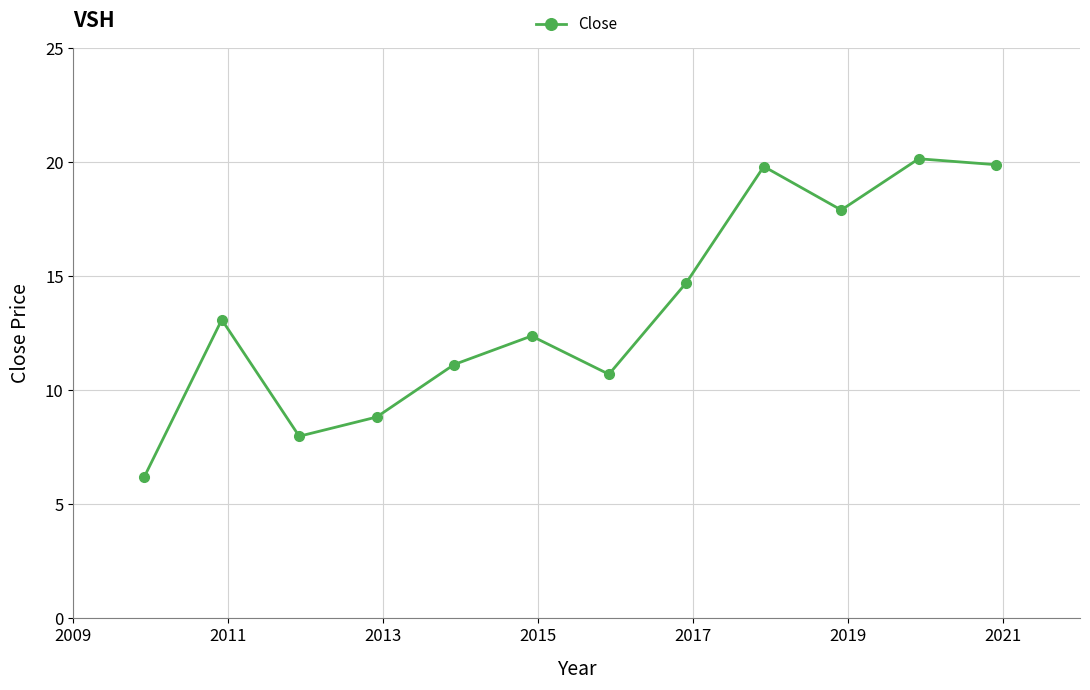

Is this an area chart (filled region under the line)?

No